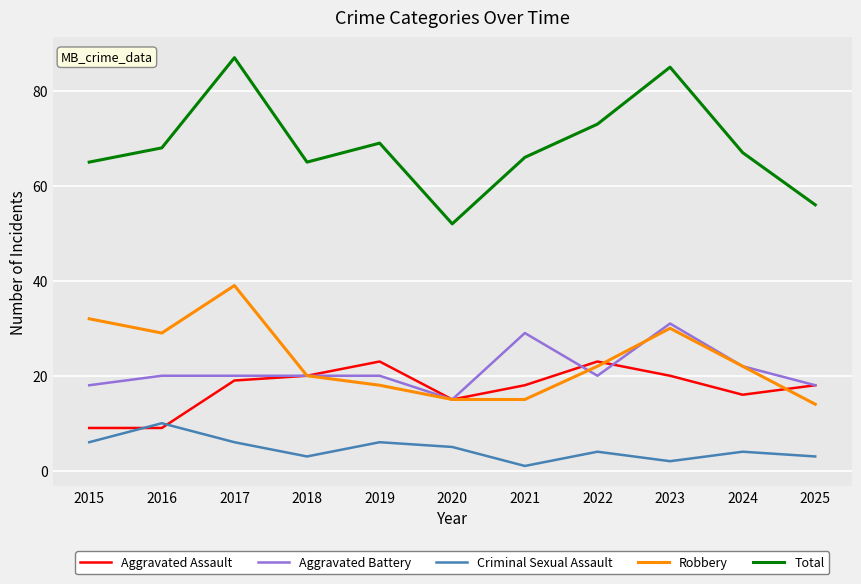

Does the chart have visible grid lines?

Yes